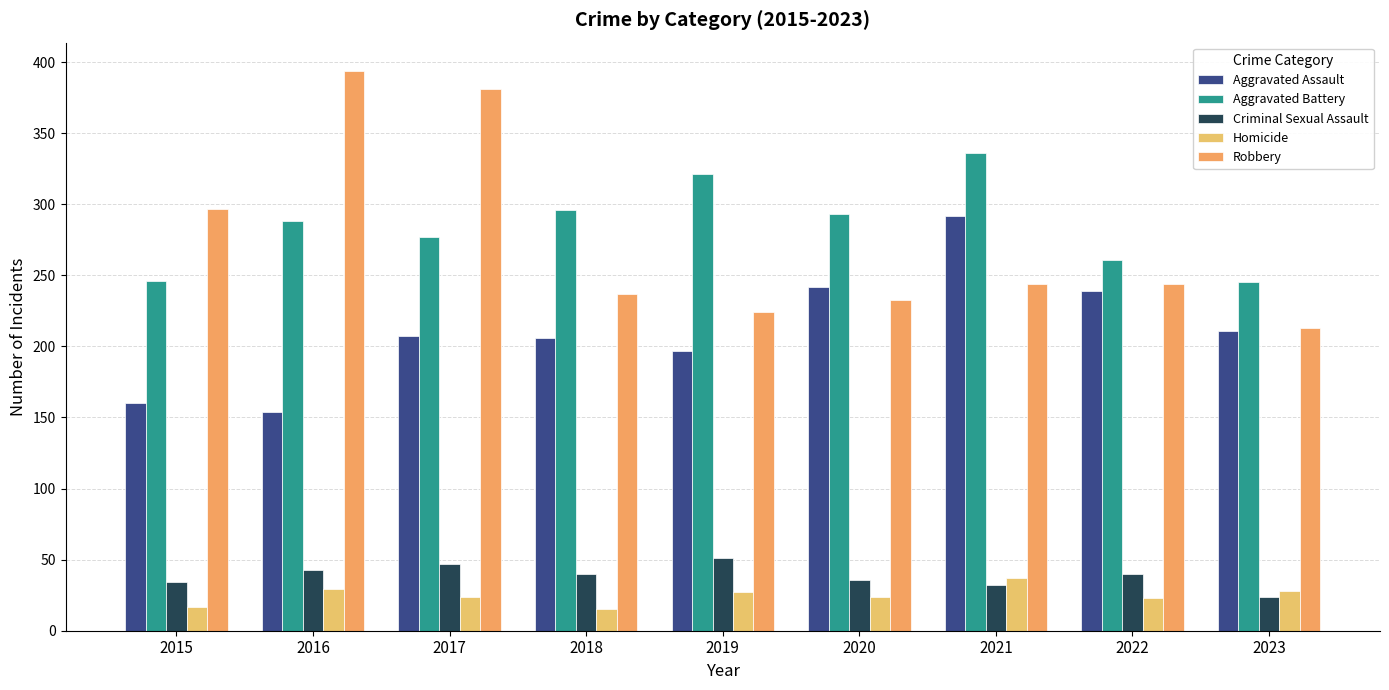

What is the greatest value displayed?

394